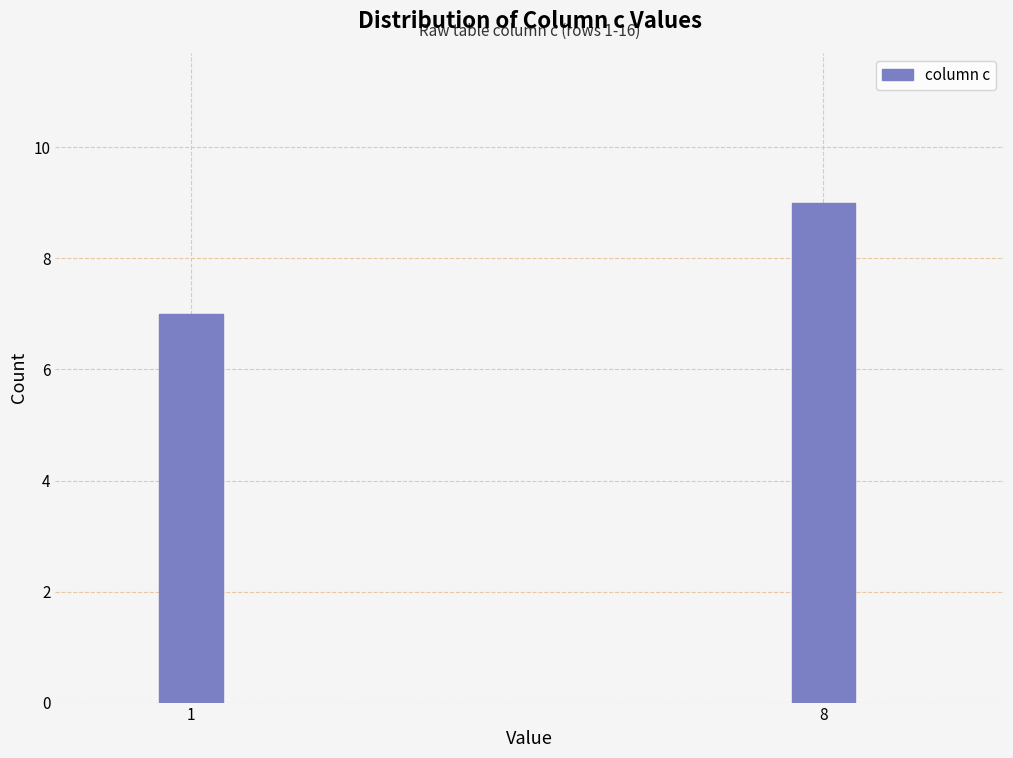

Reading left to right, transcribe all the data shown in this chart.

7	9